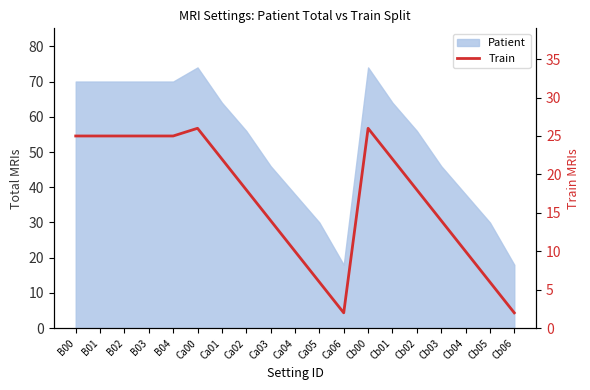

How many points are lower than both their immediate neighbors (excluding endpoints)?

1